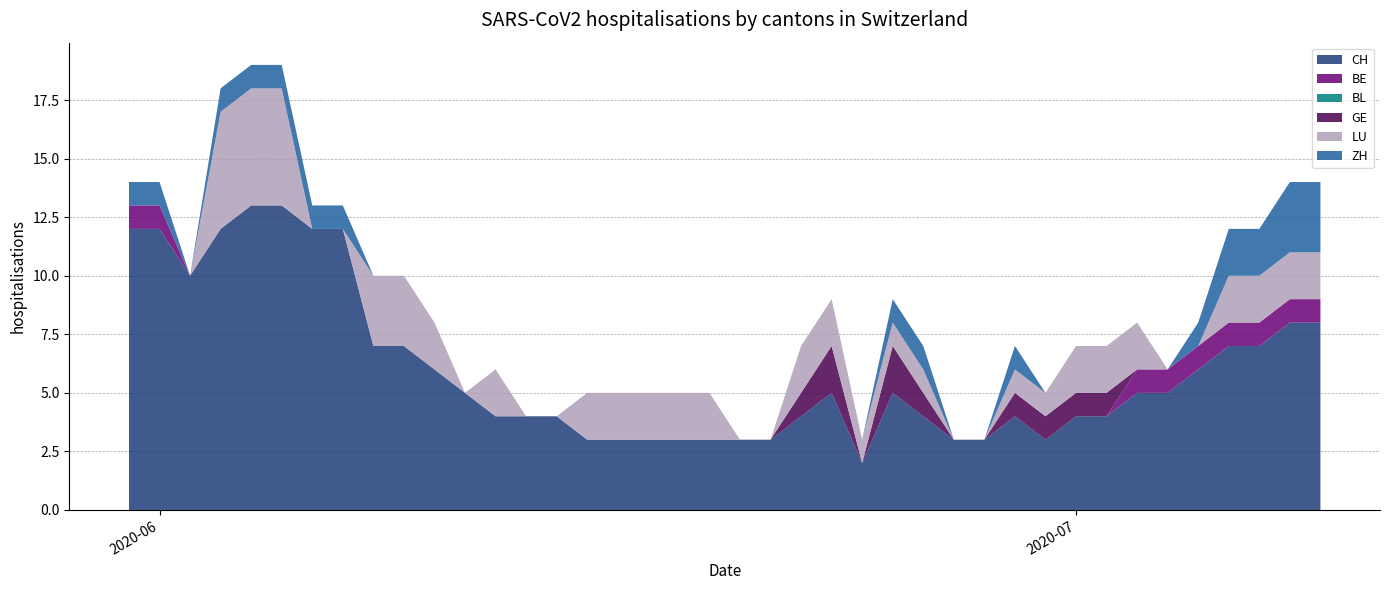

Reading left to right, extract all data points from this chart.

CH: 12	12	10	12	13	13	12	12	7	7	6	5	4	4	4	3	3	3	3	3	3	3	4	5	2	5	4	3	3	4	3	4	4	5	5	6	7	7	8	8
BE: 1	1	0	0	0	0	0	0	0	0	0	0	0	0	0	0	0	0	0	0	0	0	0	0	0	0	0	0	0	0	0	0	0	1	1	1	1	1	1	1
BL: 0	0	0	0	0	0	0	0	0	0	0	0	0	0	0	0	0	0	0	0	0	0	0	0	0	0	0	0	0	0	0	0	0	0	0	0	0	0	0	0
GE: 0	0	0	0	0	0	0	0	0	0	0	0	0	0	0	0	0	0	0	0	0	0	1	2	0	2	1	0	0	1	1	1	1	0	0	0	0	0	0	0
LU: 0	0	0	5	5	5	0	0	3	3	2	0	2	0	0	2	2	2	2	2	0	0	2	2	1	1	1	0	0	1	1	2	2	2	0	0	2	2	2	2
ZH: 1	1	0	1	1	1	1	1	0	0	0	0	0	0	0	0	0	0	0	0	0	0	0	0	0	1	1	0	0	1	0	0	0	0	0	1	2	2	3	3